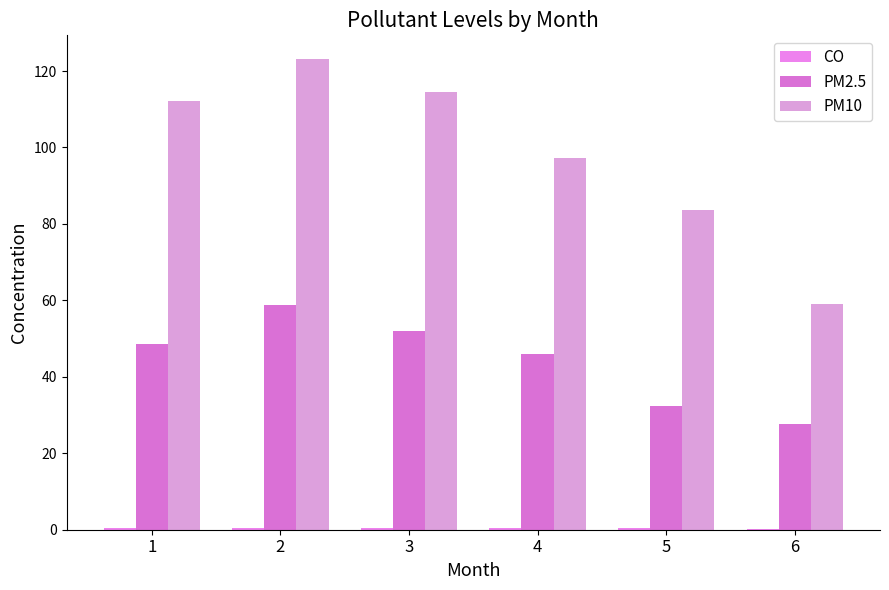

True or false: PM2.5 has a value of 66.7 at 4.

False